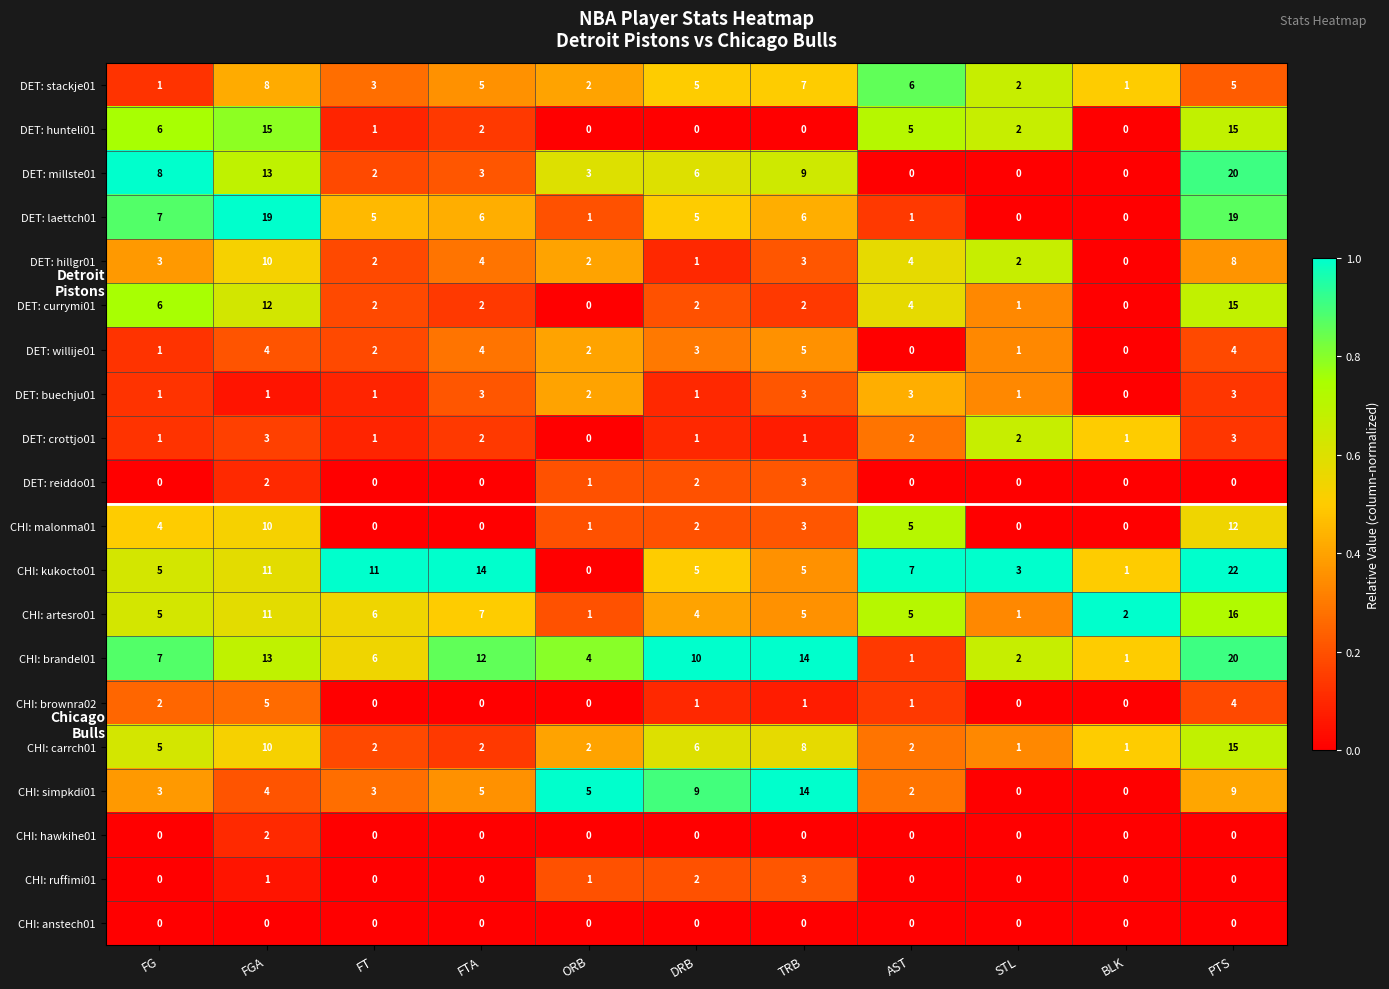

The value of DET: willije01 at DRB is 4. True or false?

False